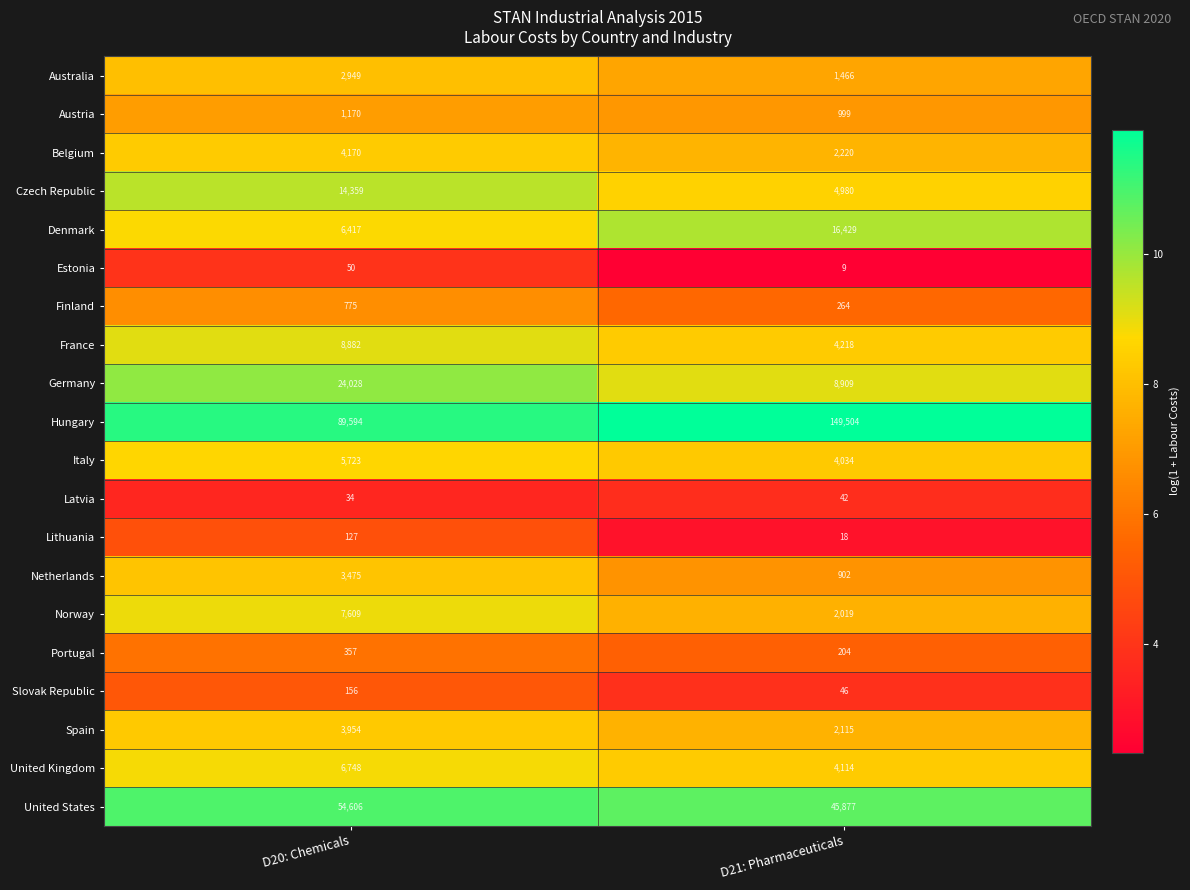

Which category has the highest value in the Belgium series?

D20: Chemicals